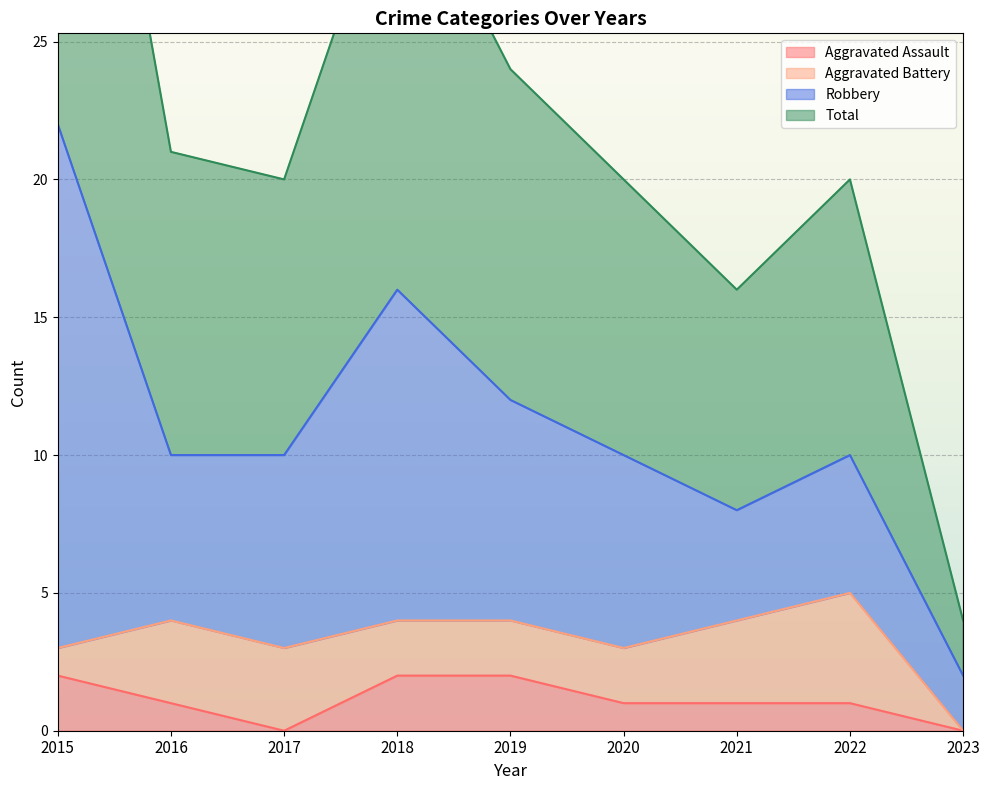

True or false: Total and Aggravated Assault intersect in this chart.

False